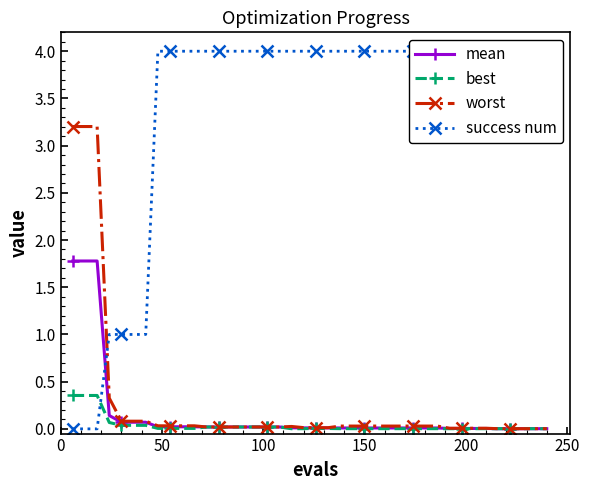

Count the number of data series in this chart.

4